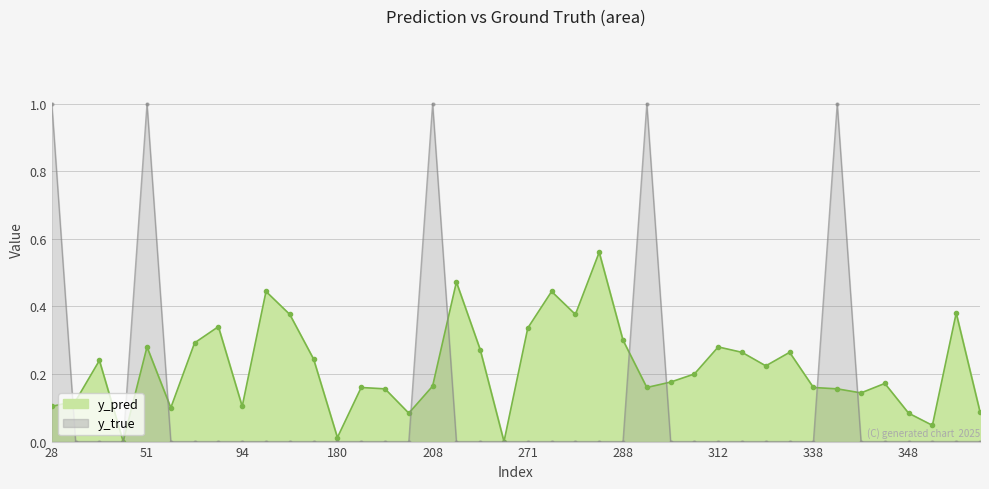

What is the difference between the second highest and minimum values in the y_pred series?

0.5